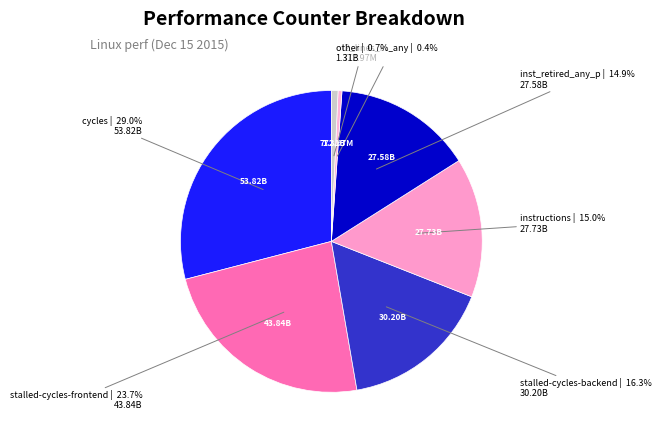

How many slices are in this pie chart?

7